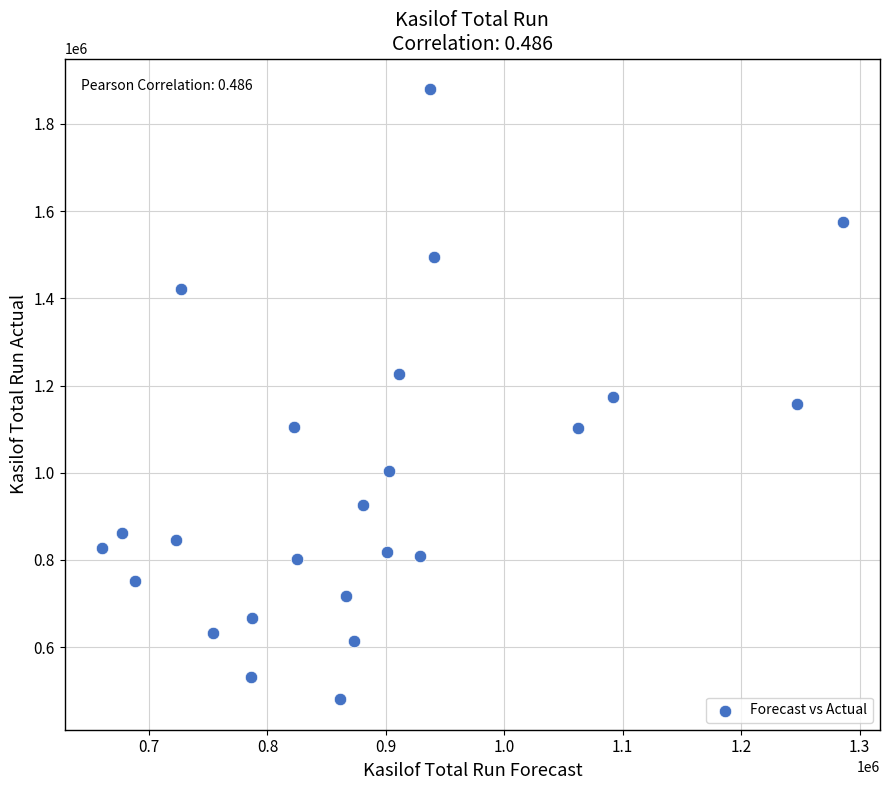

What is the range of Y values (max minus min)?

1399143